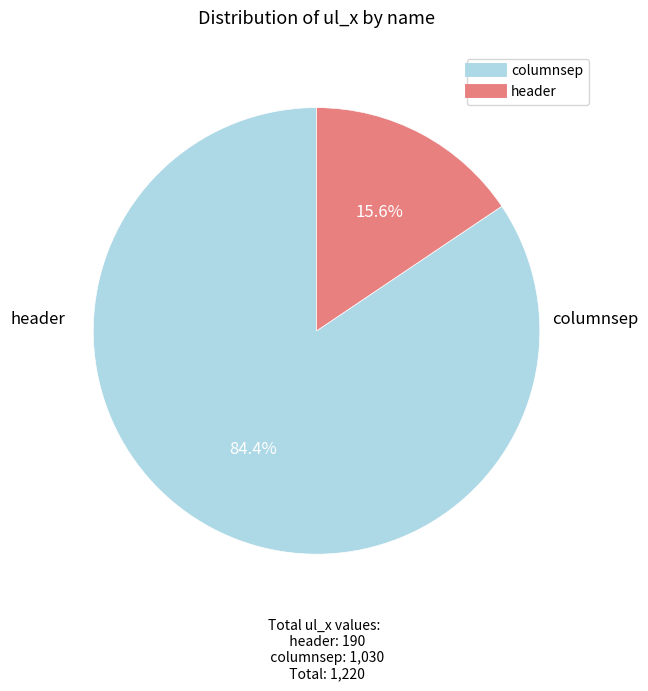

The columnsep slice represents 84% of the pie. True or false?

True